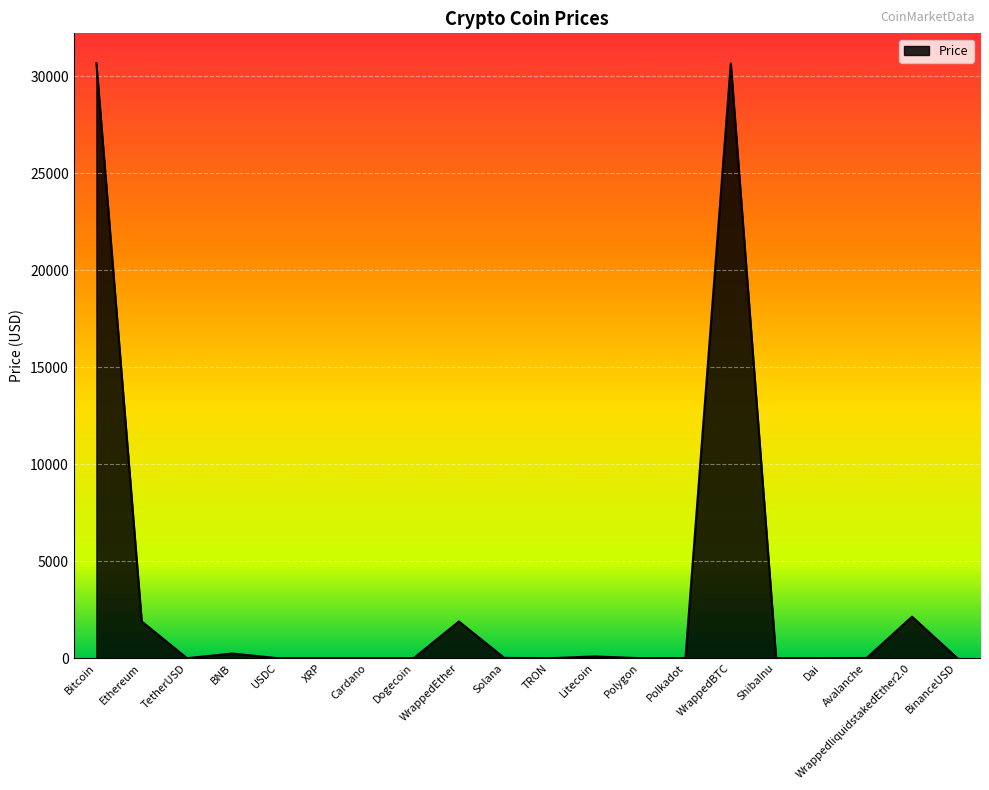

What is the difference between the maximum and minimum values?

30673.3